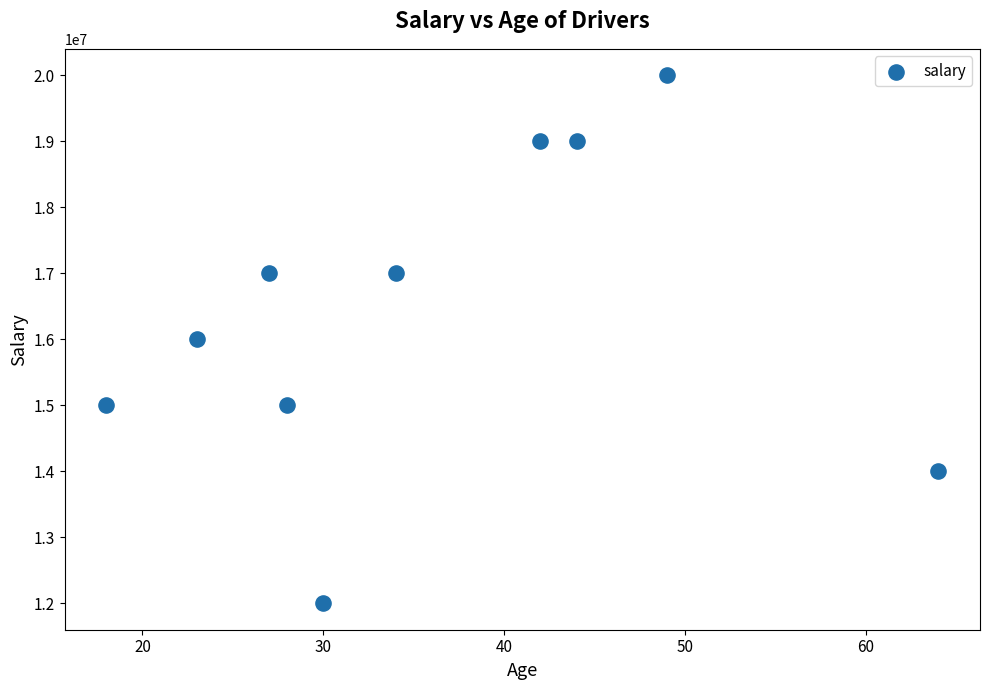

What is the average X value?

36